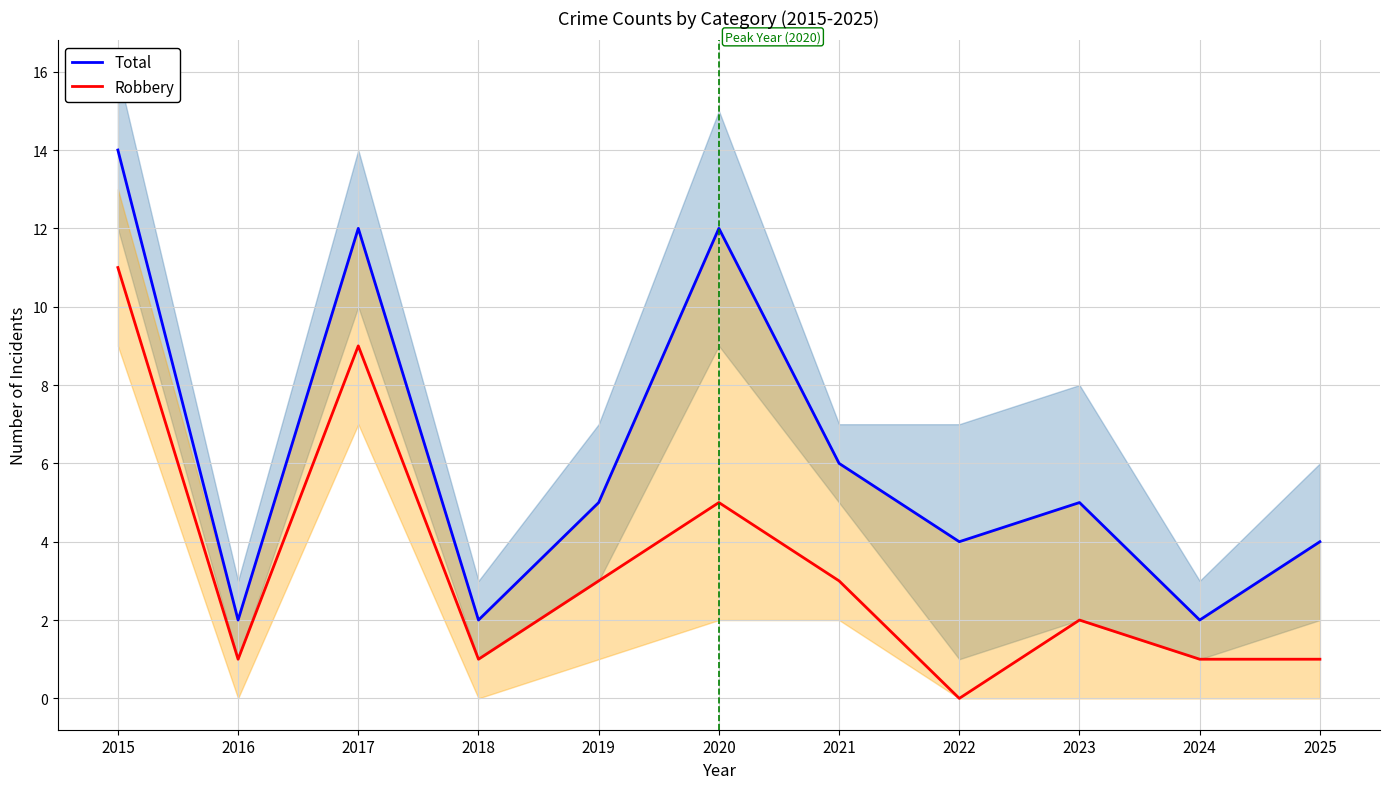

What is the difference between the maximum and minimum values in the Robbery series?

11